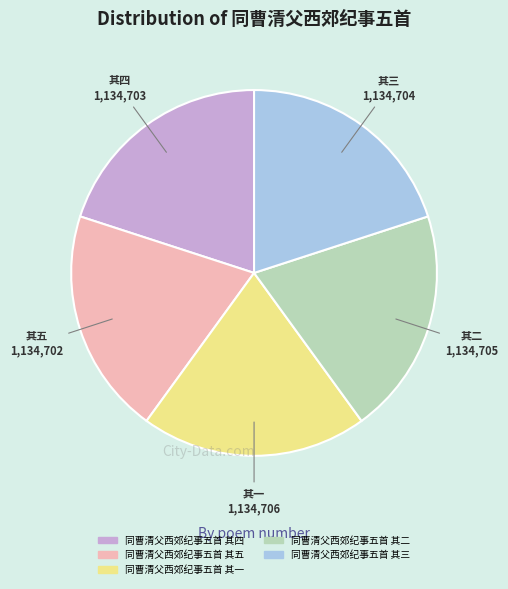

Is it true that 同曹清父西郊纪事五首 其四 is 9% of the pie?

False